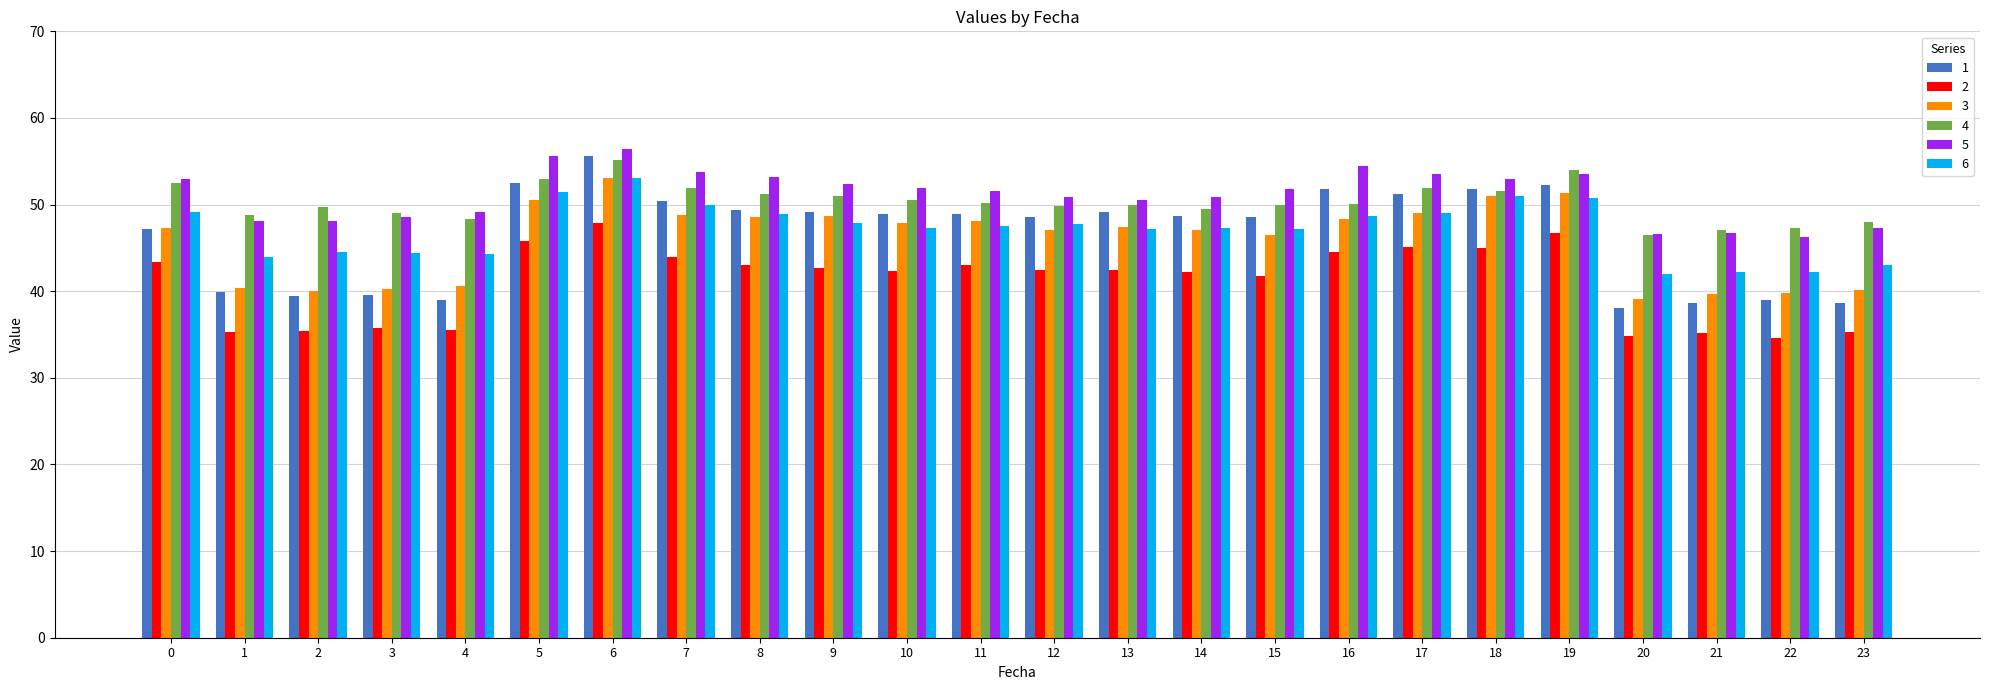

What is the spread (max minus min) of values at 7?

9.9